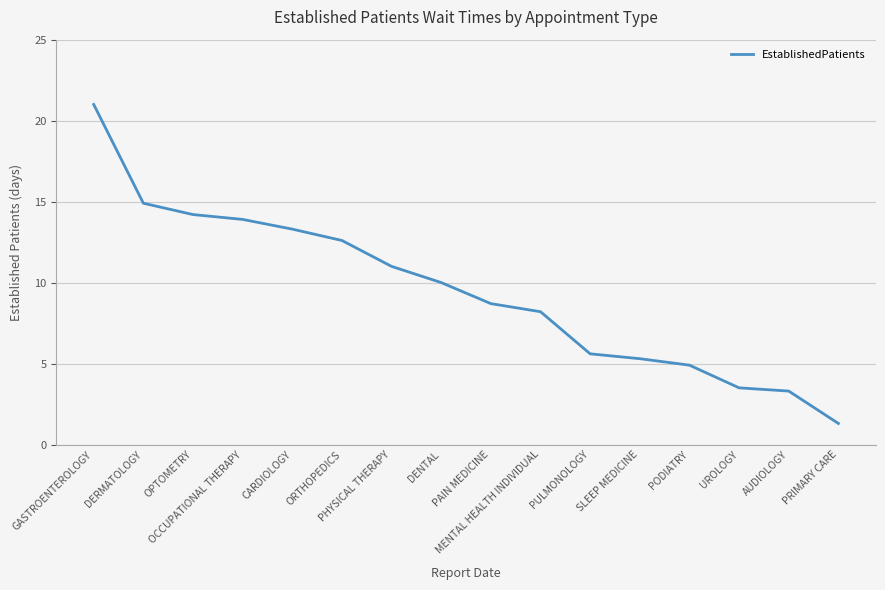

At which label is the value closest to 11?

PHYSICAL THERAPY